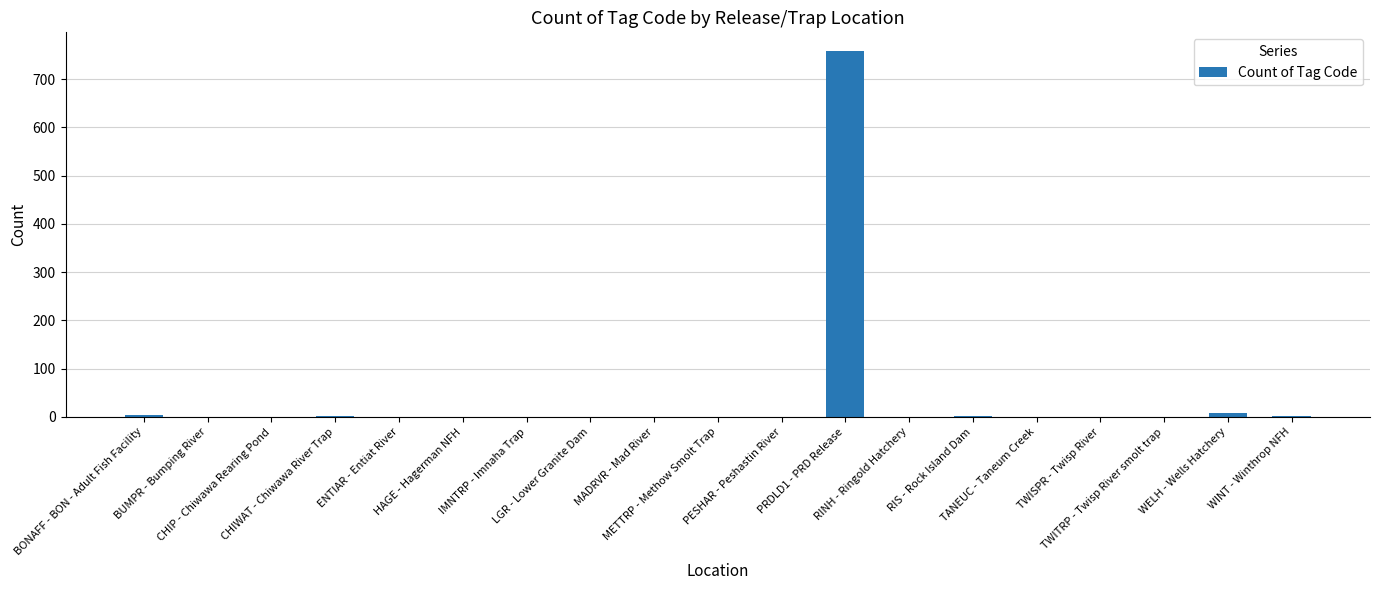

Are the bars horizontal?

No